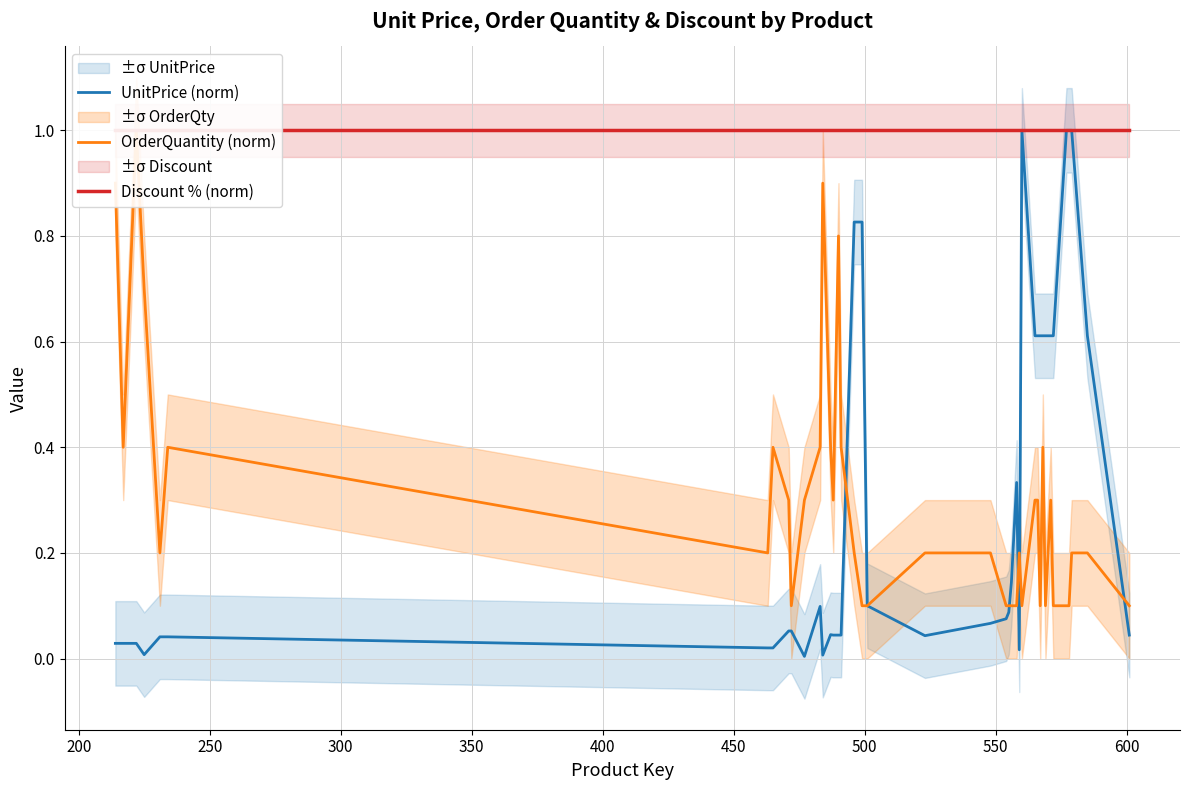

What is the highest value of the UnitPrice (norm) series?

1.0